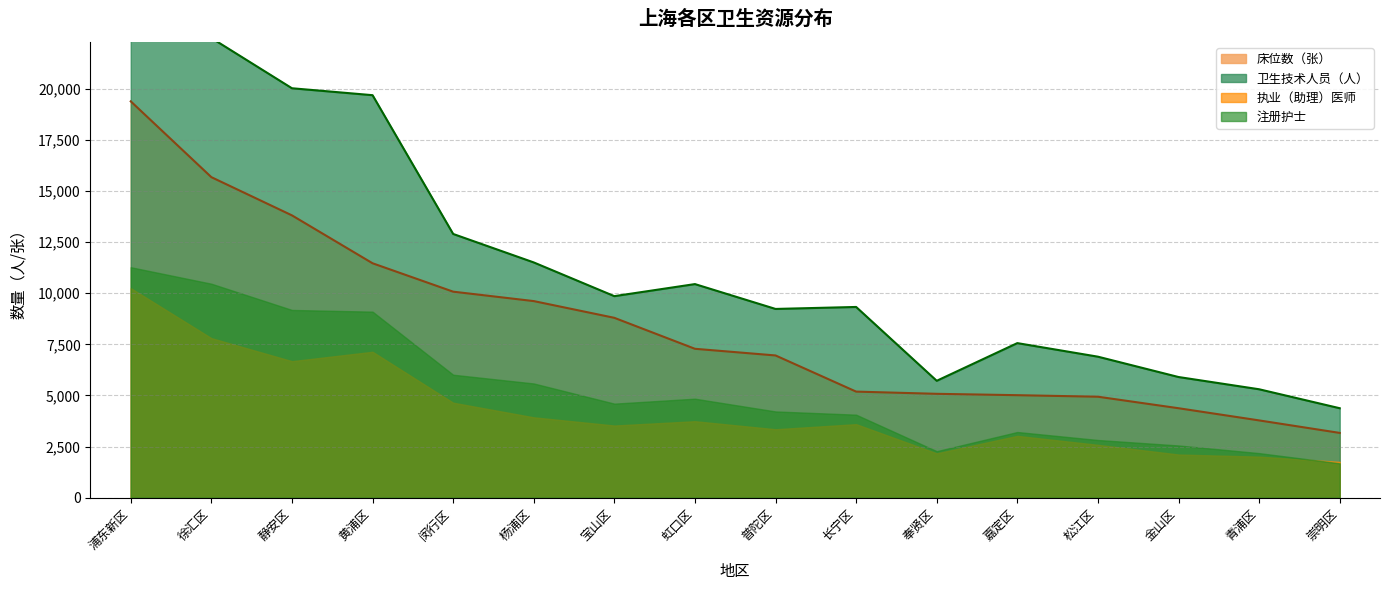

Count the number of categories in the chart.

16